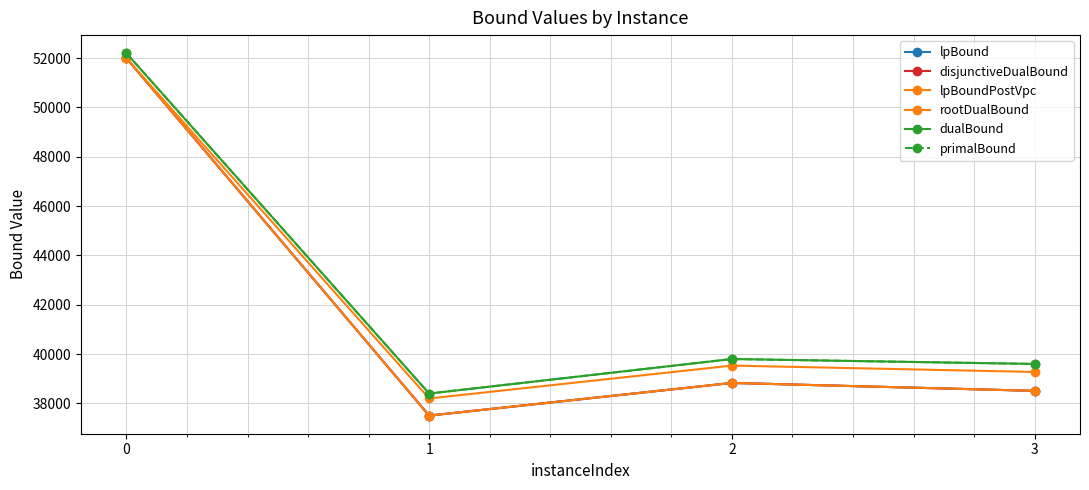

True or false: disjunctiveDualBound and rootDualBound cross at least once.

False